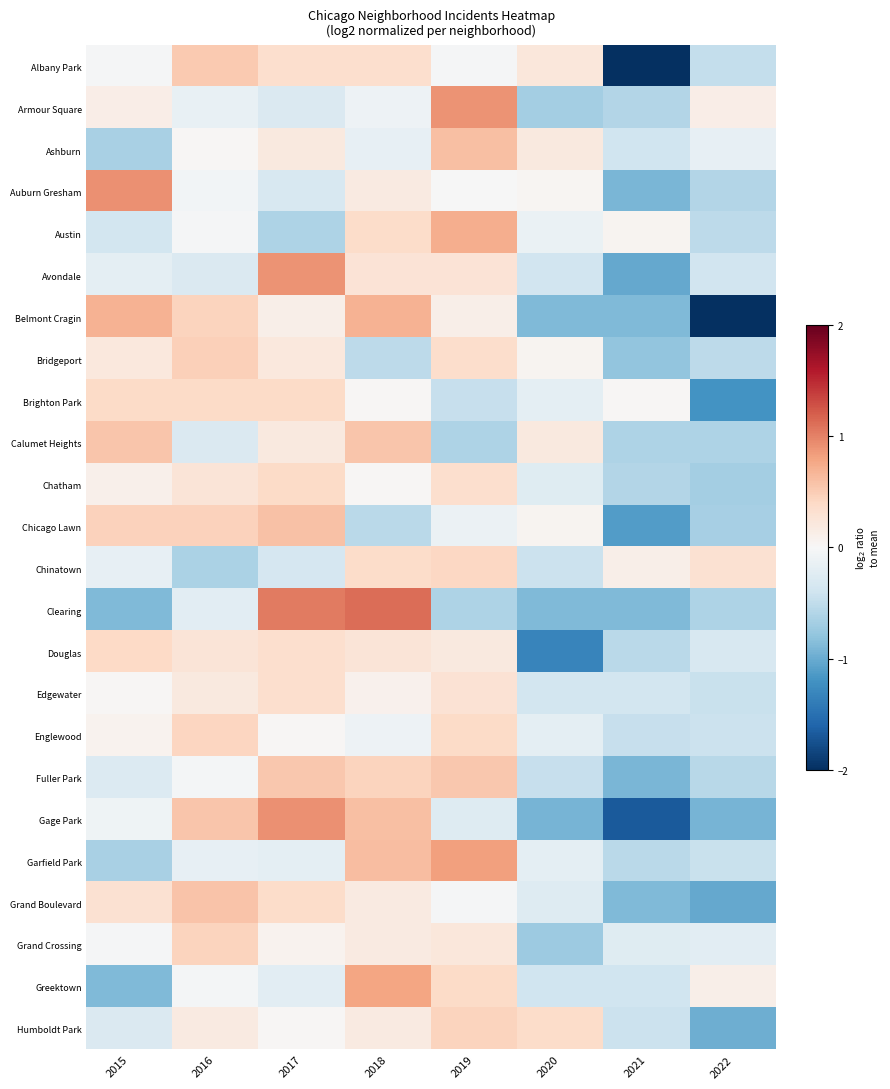

What is the total value across all series at 2017?

5.0